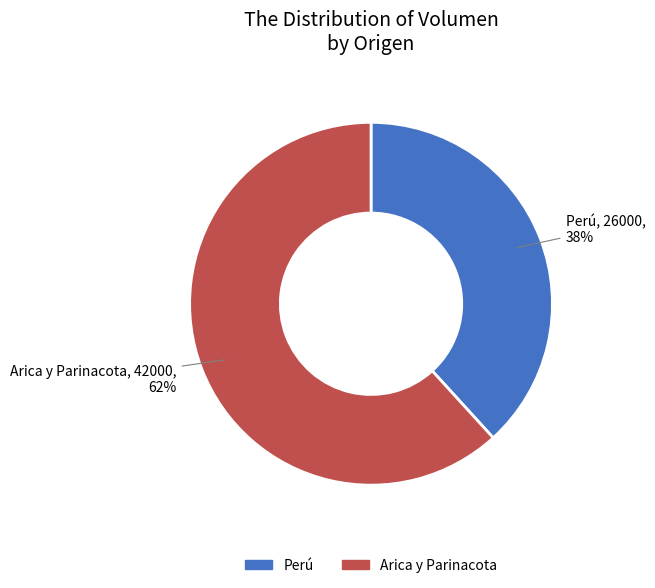

What percentage is the Perú slice, to the nearest percent?

38%